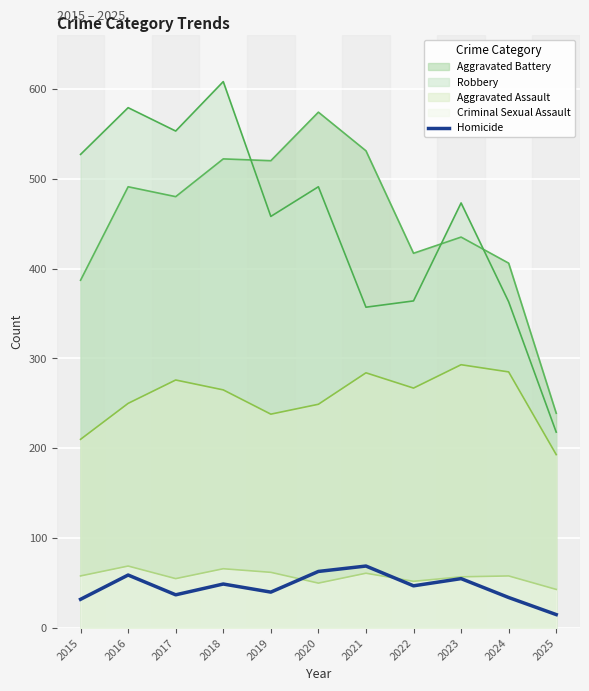

Between 2021 and 2019, which is larger?

2021